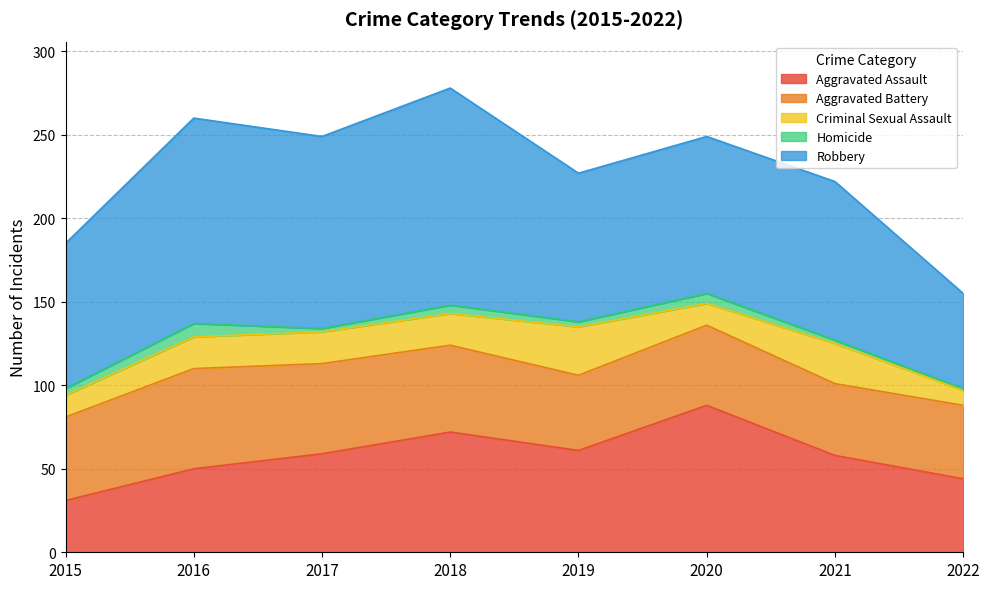

Reading left to right, list all the values displayed in this chart.

Aggravated Assault: 31	50	59	72	61	88	58	44
Aggravated Battery: 50	60	54	52	45	48	43	44
Criminal Sexual Assault: 13	19	19	19	29	13	24	9
Homicide: 4	8	2	5	3	6	2	1
Robbery: 87	123	115	130	89	94	95	57